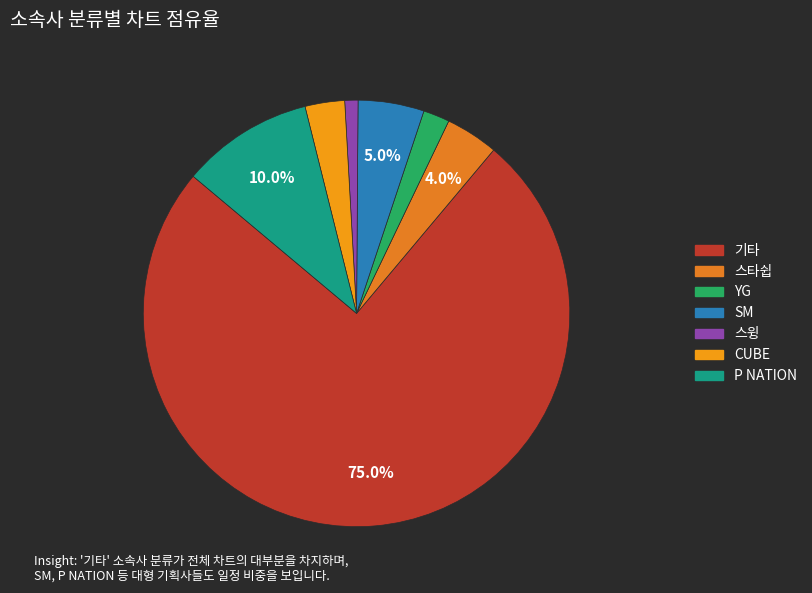

To the nearest percent, what portion does YG represent?

2%